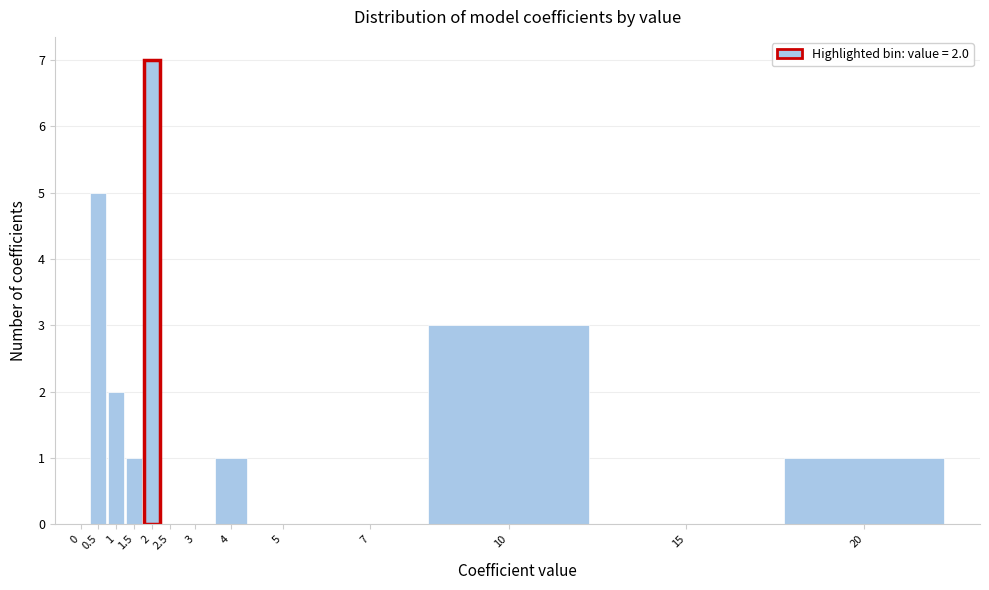

Reading right to left, extract all data points from this chart.

20=1	15=0	10=3	7=0	5=0	4=1	3=0	2.5=0	2=7	1.5=1	1=2	0.5=5	0=0